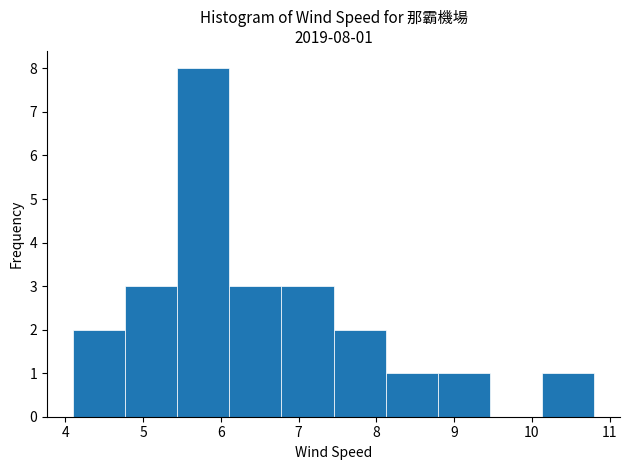

Over which range of the x-axis is the bar tallest?

5.44 to 6.11